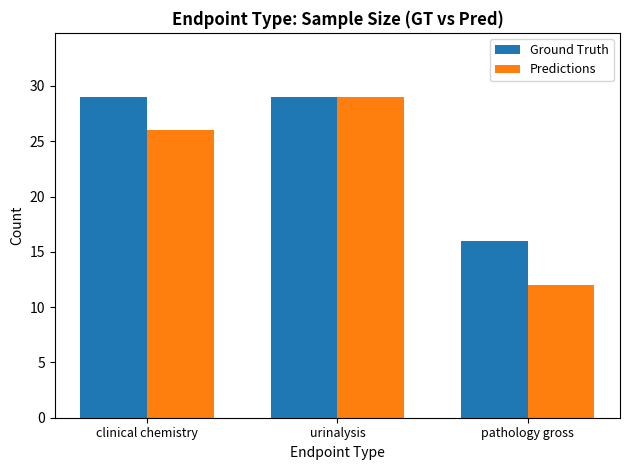

At how many categories does at least one series exceed 15?

3